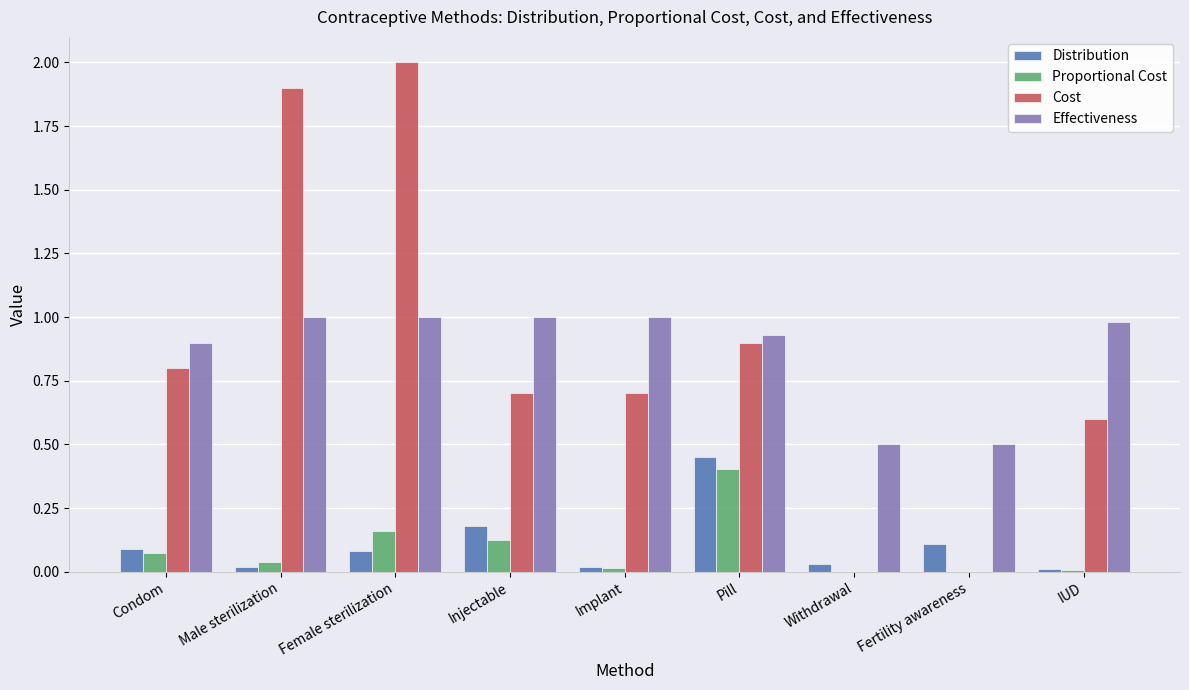

At which category is the sum across all series the highest?

Female sterilization